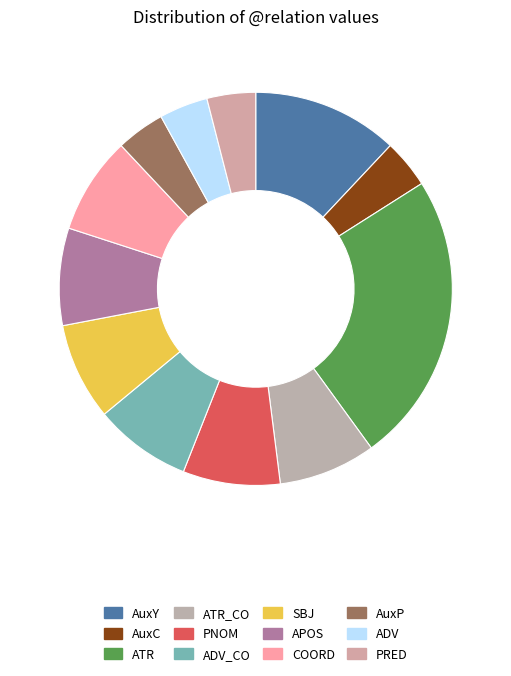

Is it true that ATR_CO is 1% of the pie?

False